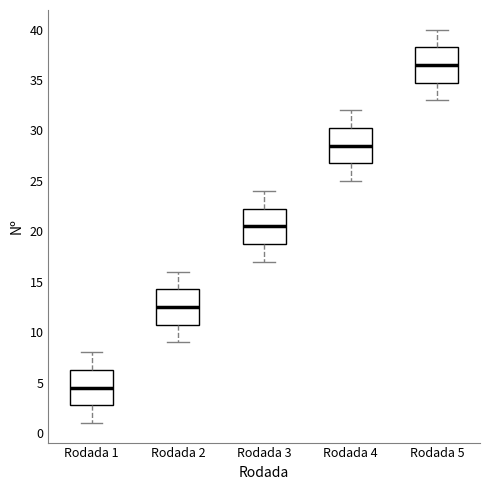

Reading left to right, read every box against the y-axis: the position of its median line, the range the box covers, and the ends of its whiskers. The values are not printed on the chart, so give them approximately, as read against the axis.

Rodada 1: median 4.5, box 3.0 to 6.5, whiskers 1.0 to 8.0
Rodada 2: median 12.5, box 11.0 to 14.5, whiskers 9.0 to 16.0
Rodada 3: median 20.5, box 19.0 to 22.5, whiskers 17.0 to 24.0
Rodada 4: median 28.5, box 27.0 to 30.5, whiskers 25.0 to 32.0
Rodada 5: median 36.5, box 35.0 to 38.5, whiskers 33.0 to 40.0